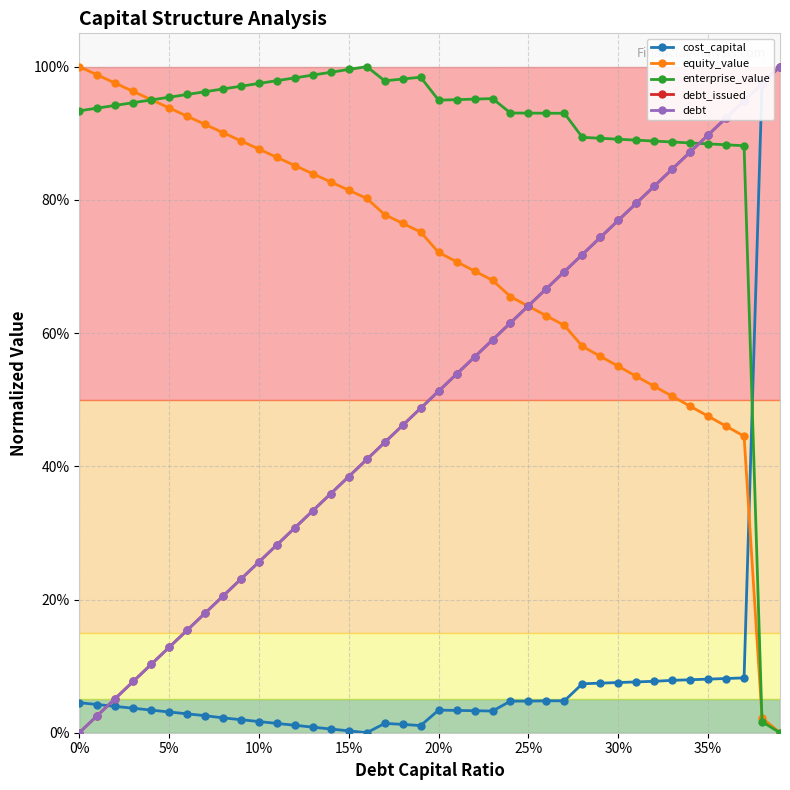

What is the sum of all debt values?

20.0